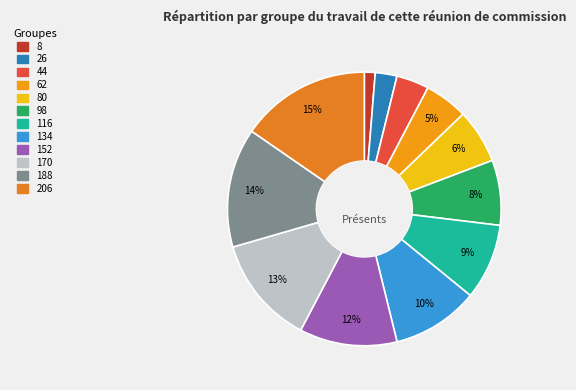

How many slices are in this pie chart?

12